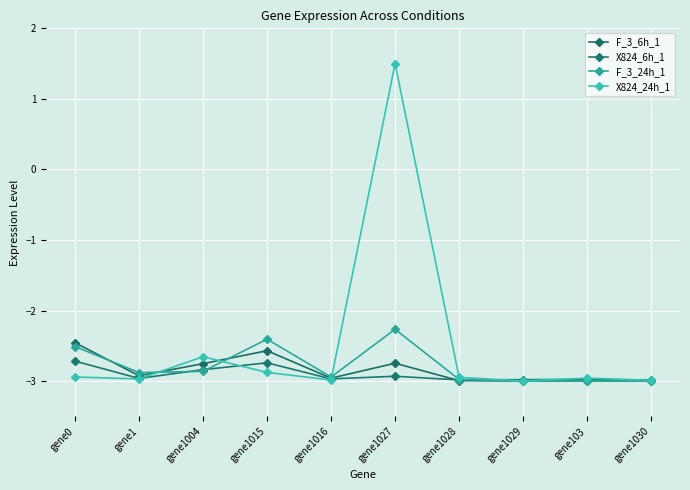

True or false: F_3_24h_1 has more than 1 points higher than both neighbors.

True